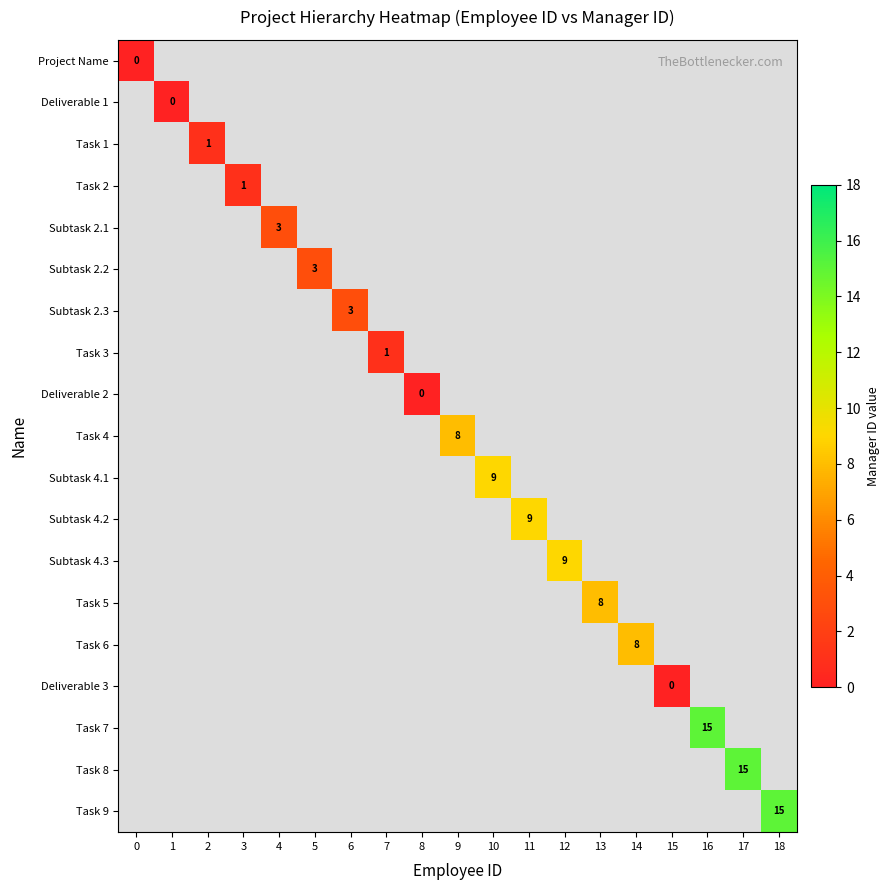

Is it true that Task 4 equals 2 at 9?

False